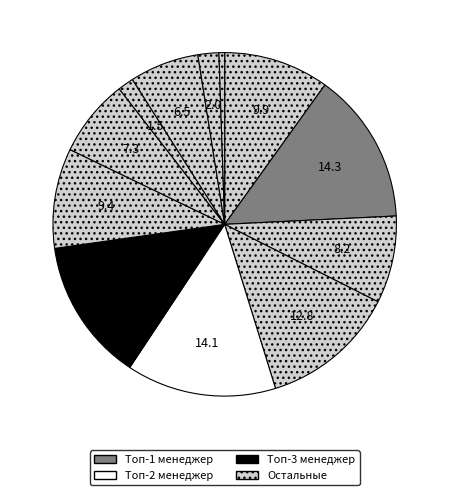

How many segments does this pie chart have?

12